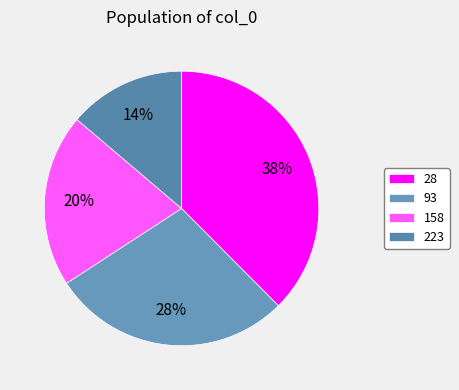

To the nearest percent, what is the difference between the 223 and 93 slice percentages?

14%